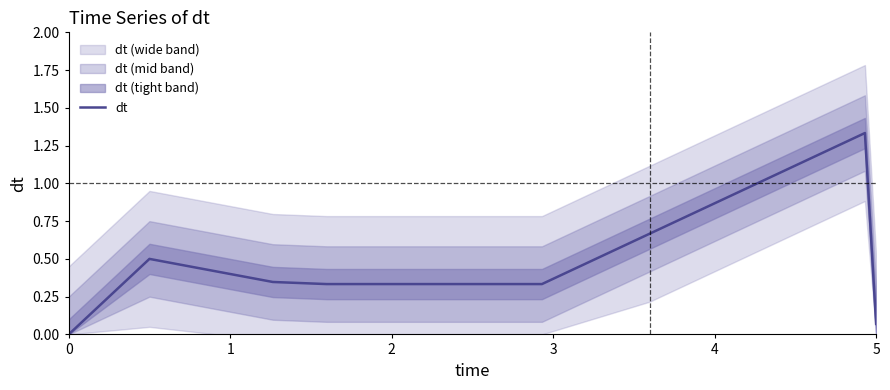

What is the value of the 6th point from the left?

0.3